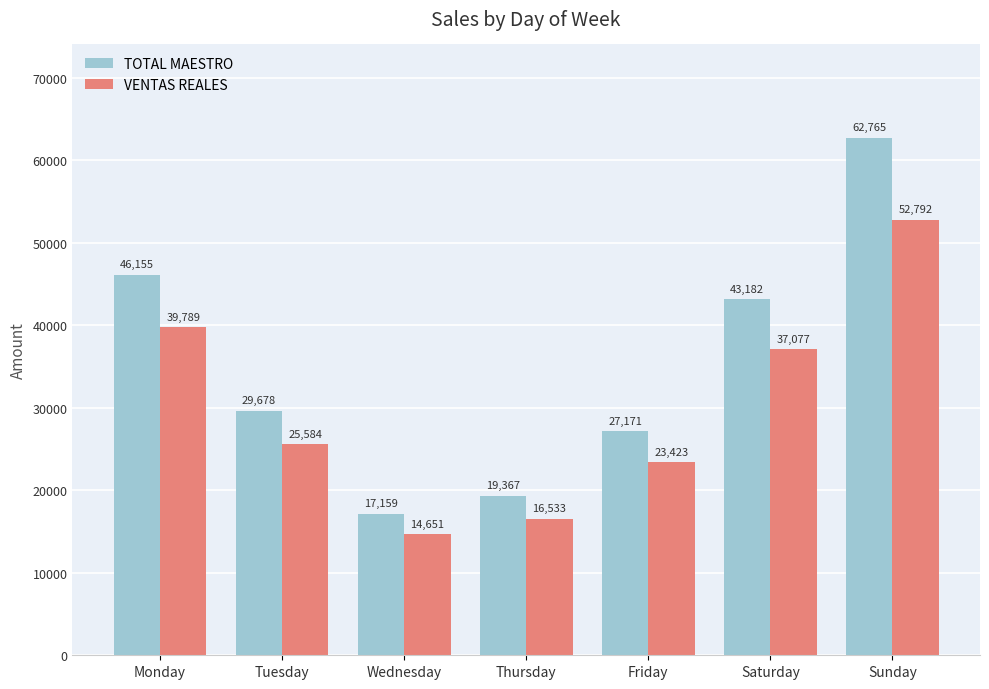

What is the value of the VENTAS REALES bar at the 1st from the left?

39788.6